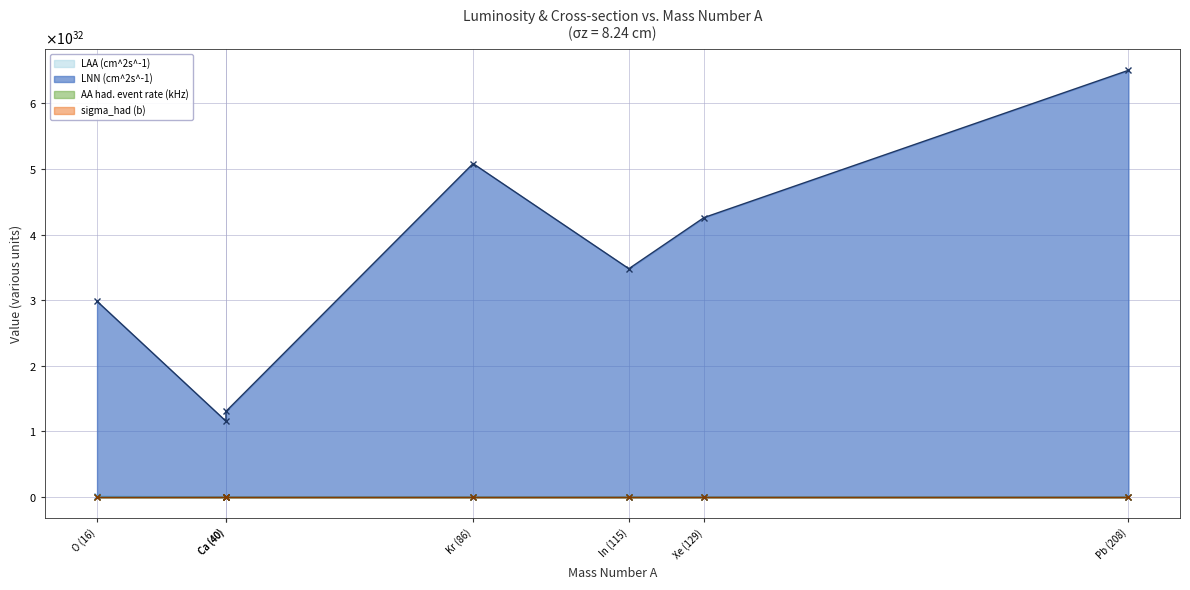

True or false: AA had. event rate (kHz) and LNN (cm^2s^-1) cross at least once.

False